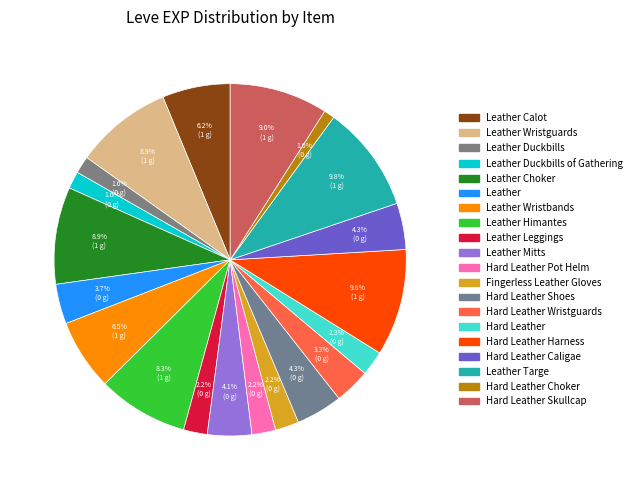

How many segments does this pie chart have?

20